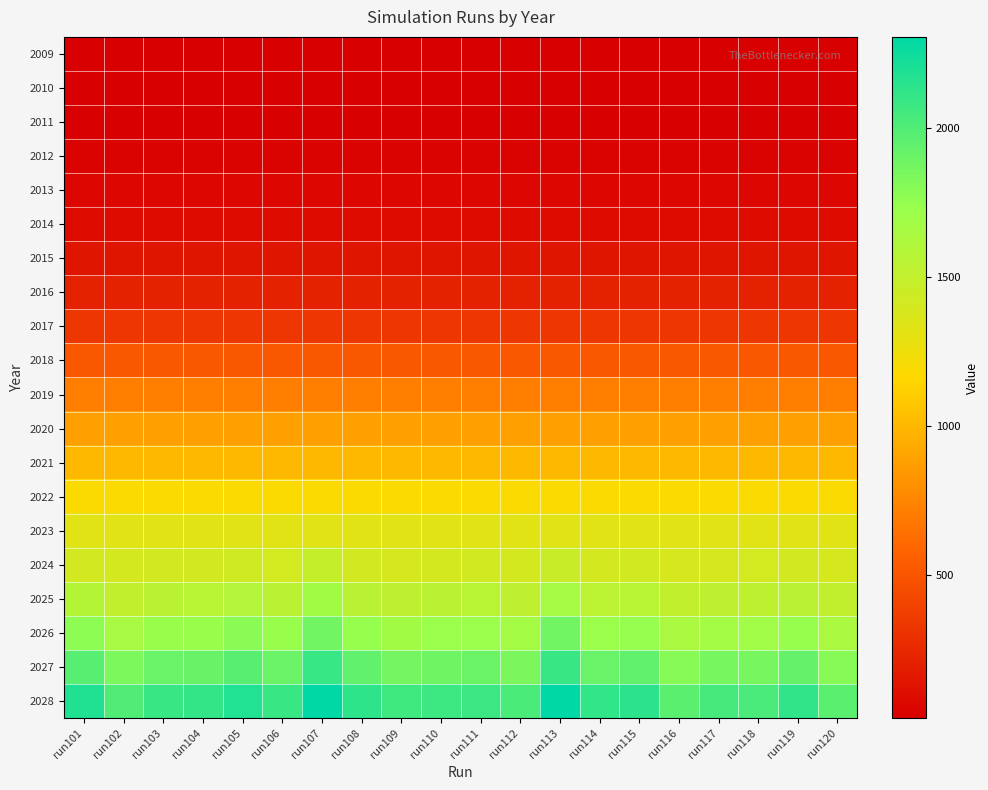

Which series has the widest spread of values?

2028